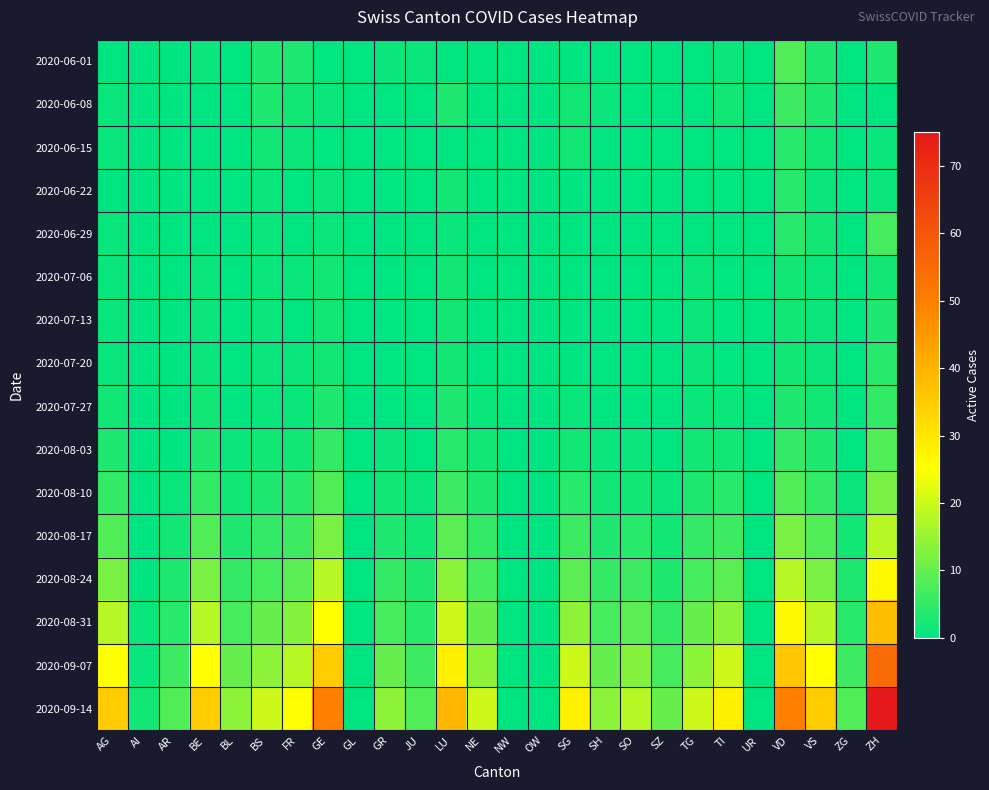

Reading right to left, extract all data points from this chart.

2020-06-01: ZH=3	ZG=0	VS=3	VD=8	UR=0	TI=1	TG=0	SZ=0	SO=0	SH=0	SG=0	OW=0	NW=0	NE=0	LU=0	JU=1	GR=1	GL=0	GE=0	FR=3	BS=3	BL=0	BE=1	AR=0	AI=0	AG=0
2020-06-08: ZH=0	ZG=0	VS=3	VD=6	UR=0	TI=2	TG=0	SZ=0	SO=0	SH=1	SG=2	OW=0	NW=0	NE=0	LU=3	JU=0	GR=0	GL=0	GE=1	FR=2	BS=3	BL=0	BE=0	AR=0	AI=0	AG=1
2020-06-15: ZH=1	ZG=0	VS=2	VD=4	UR=0	TI=0	TG=0	SZ=0	SO=0	SH=0	SG=2	OW=0	NW=0	NE=0	LU=0	JU=0	GR=0	GL=0	GE=0	FR=1	BS=2	BL=0	BE=0	AR=0	AI=0	AG=1
2020-06-22: ZH=1	ZG=0	VS=1	VD=4	UR=0	TI=0	TG=0	SZ=0	SO=0	SH=0	SG=0	OW=0	NW=0	NE=0	LU=2	JU=0	GR=0	GL=0	GE=1	FR=0	BS=1	BL=0	BE=0	AR=0	AI=0	AG=0
2020-06-29: ZH=7	ZG=0	VS=2	VD=4	UR=0	TI=0	TG=0	SZ=0	SO=0	SH=0	SG=0	OW=0	NW=0	NE=0	LU=1	JU=0	GR=0	GL=0	GE=1	FR=0	BS=1	BL=0	BE=0	AR=0	AI=0	AG=1
2020-07-06: ZH=2	ZG=0	VS=1	VD=2	UR=0	TI=0	TG=1	SZ=0	SO=0	SH=0	SG=0	OW=0	NW=0	NE=0	LU=2	JU=0	GR=0	GL=0	GE=2	FR=1	BS=1	BL=0	BE=1	AR=0	AI=0	AG=1
2020-07-13: ZH=3	ZG=0	VS=1	VD=2	UR=0	TI=0	TG=1	SZ=0	SO=0	SH=0	SG=0	OW=0	NW=0	NE=0	LU=2	JU=0	GR=0	GL=0	GE=2	FR=0	BS=1	BL=0	BE=1	AR=0	AI=0	AG=1
2020-07-20: ZH=4	ZG=0	VS=1	VD=2	UR=0	TI=0	TG=1	SZ=0	SO=0	SH=0	SG=0	OW=0	NW=0	NE=0	LU=2	JU=0	GR=0	GL=0	GE=2	FR=1	BS=1	BL=0	BE=1	AR=0	AI=0	AG=1
2020-07-27: ZH=5	ZG=0	VS=2	VD=3	UR=0	TI=1	TG=1	SZ=0	SO=0	SH=0	SG=1	OW=0	NW=0	NE=1	LU=3	JU=0	GR=0	GL=0	GE=3	FR=1	BS=1	BL=0	BE=2	AR=0	AI=0	AG=2
2020-08-03: ZH=8	ZG=0	VS=3	VD=5	UR=0	TI=2	TG=2	SZ=0	SO=1	SH=1	SG=2	OW=0	NW=0	NE=2	LU=4	JU=0	GR=1	GL=0	GE=5	FR=2	BS=2	BL=1	BE=3	AR=0	AI=0	AG=3
2020-08-10: ZH=12	ZG=1	VS=5	VD=8	UR=0	TI=4	TG=3	SZ=1	SO=2	SH=2	SG=4	OW=0	NW=0	NE=3	LU=6	JU=1	GR=2	GL=0	GE=8	FR=4	BS=3	BL=2	BE=5	AR=1	AI=0	AG=5
2020-08-17: ZH=18	ZG=2	VS=8	VD=12	UR=0	TI=6	TG=5	SZ=2	SO=4	SH=3	SG=6	OW=0	NW=0	NE=5	LU=9	JU=2	GR=3	GL=0	GE=12	FR=6	BS=5	BL=3	BE=8	AR=2	AI=0	AG=8
2020-08-24: ZH=26	ZG=3	VS=12	VD=18	UR=0	TI=9	TG=7	SZ=3	SO=6	SH=5	SG=9	OW=0	NW=0	NE=7	LU=14	JU=3	GR=5	GL=0	GE=18	FR=9	BS=7	BL=5	BE=12	AR=3	AI=0	AG=12
2020-08-31: ZH=38	ZG=4	VS=18	VD=26	UR=0	TI=14	TG=10	SZ=5	SO=9	SH=7	SG=14	OW=0	NW=0	NE=10	LU=20	JU=4	GR=7	GL=0	GE=25	FR=13	BS=10	BL=7	BE=18	AR=4	AI=1	AG=18
2020-09-07: ZH=55	ZG=6	VS=25	VD=36	UR=0	TI=20	TG=14	SZ=7	SO=13	SH=10	SG=20	OW=0	NW=0	NE=14	LU=28	JU=6	GR=10	GL=0	GE=35	FR=18	BS=14	BL=10	BE=25	AR=6	AI=1	AG=25
2020-09-14: ZH=75	ZG=8	VS=35	VD=50	UR=0	TI=28	TG=20	SZ=10	SO=18	SH=14	SG=28	OW=0	NW=0	NE=20	LU=39	JU=8	GR=14	GL=0	GE=50	FR=25	BS=20	BL=14	BE=35	AR=8	AI=2	AG=35